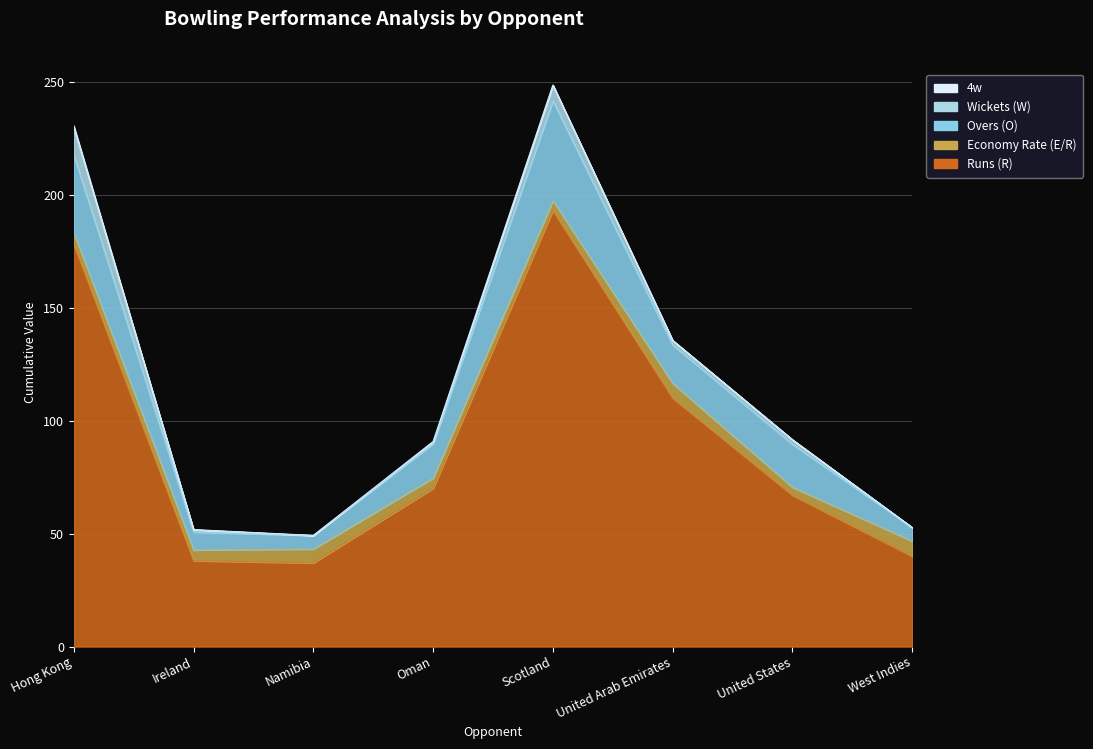

What is the difference between the second highest and minimum values in the Overs (O) series?

28.4